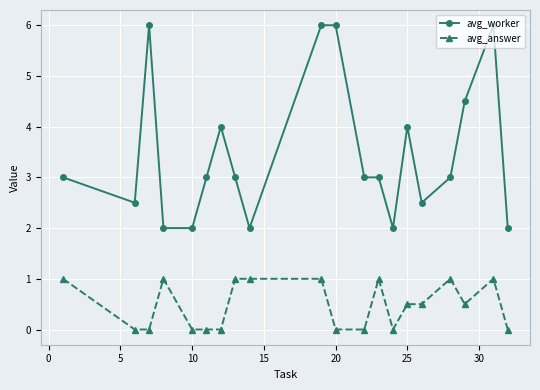

List the series in order of their overall mean, lowest first.

avg_answer, avg_worker